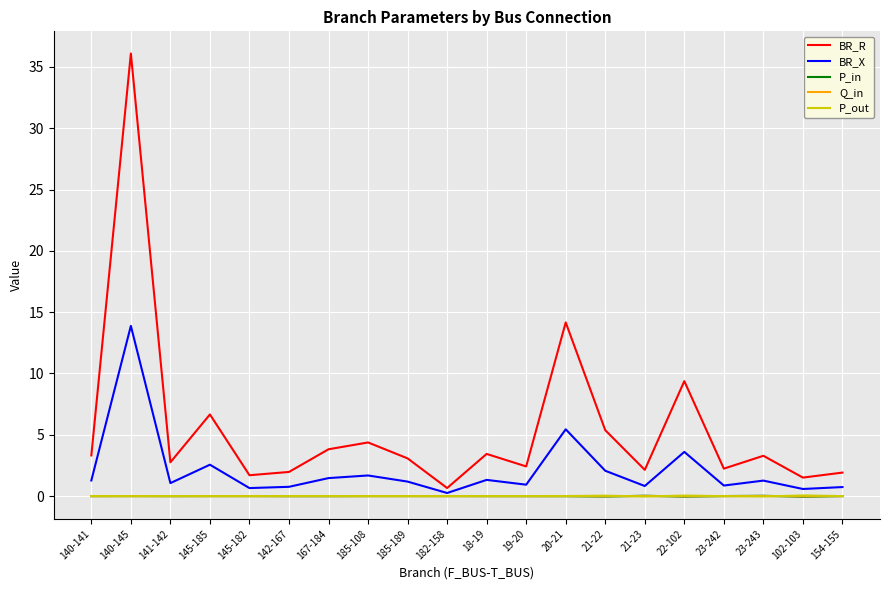

Where does the BR_X series first go above 1?

140-141